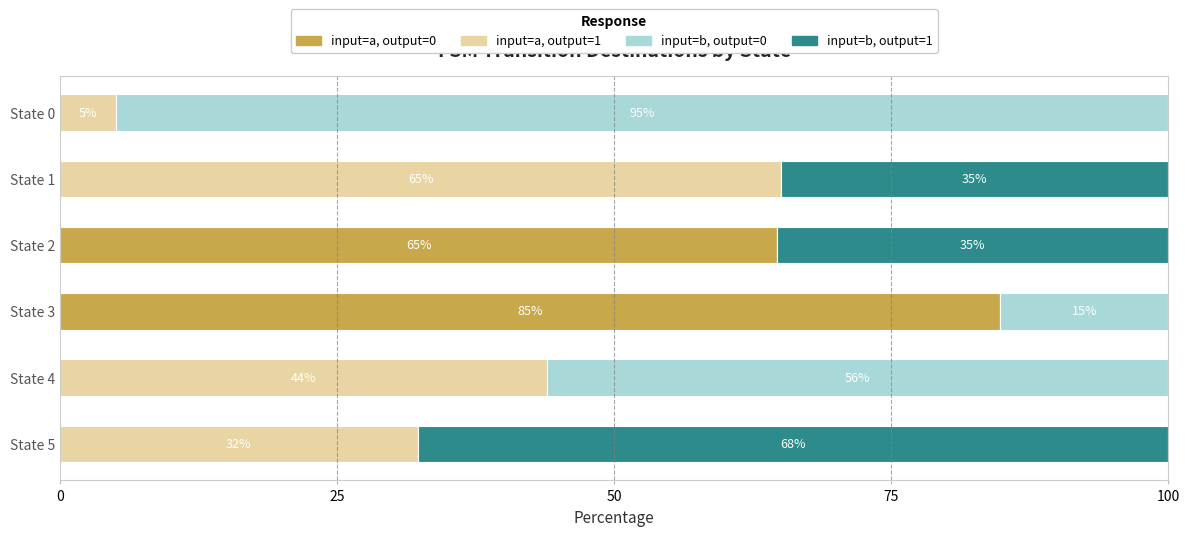

True or false: input=a, output=0 has a value of 84.8 at State 3.

True